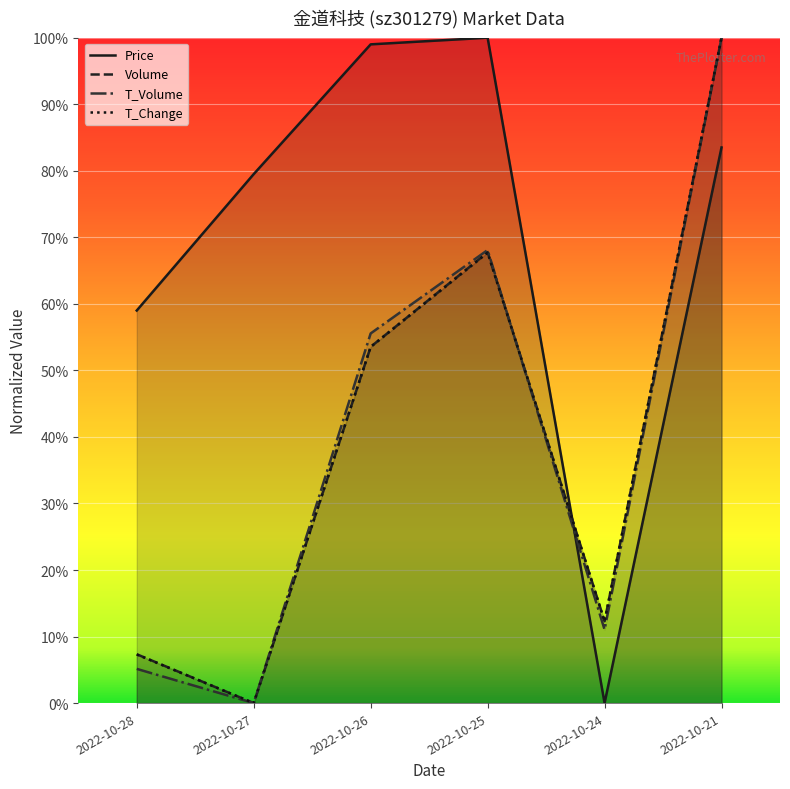

What is the highest value of the volume series?

1.0